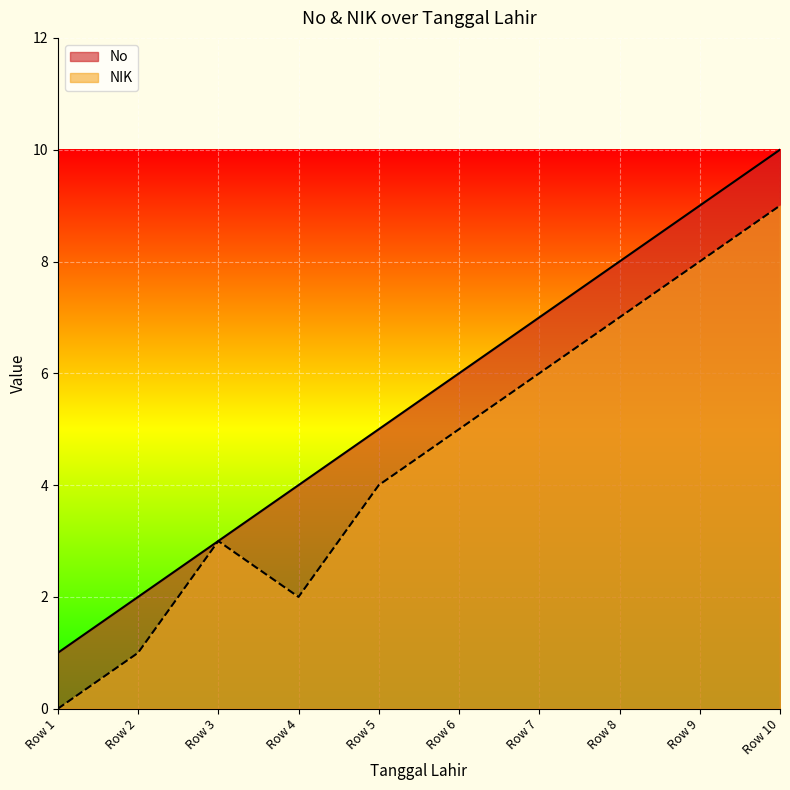

What is the maximum value shown in the chart?

10